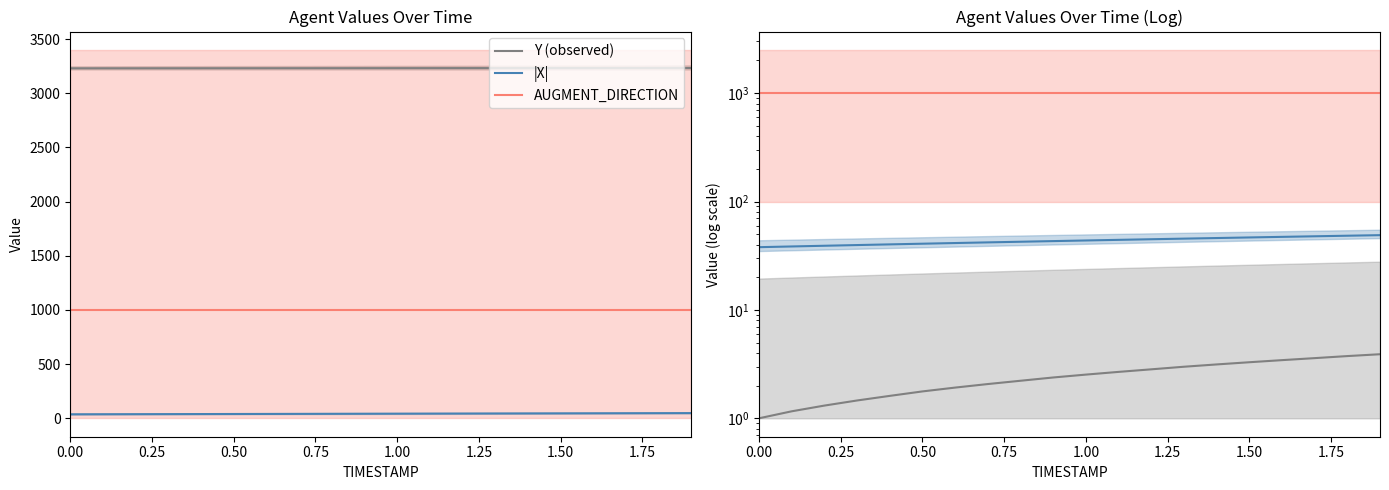

True or false: AUGMENT_DIRECTION and |X| cross at least once.

False